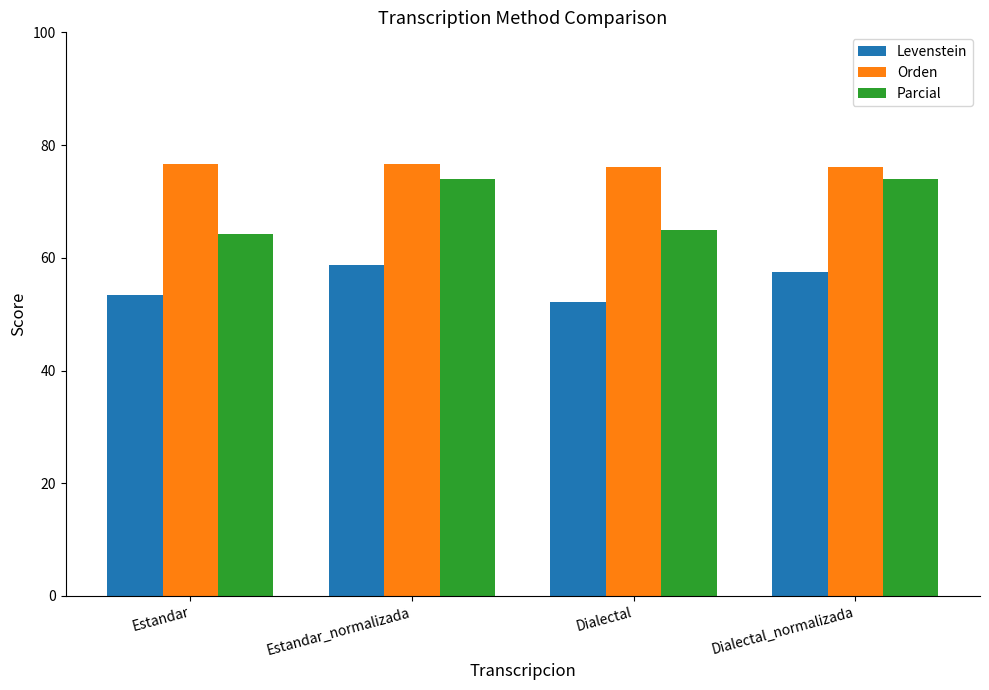

What is the difference between the maximum and second lowest values in the Levenstein series?

5.5